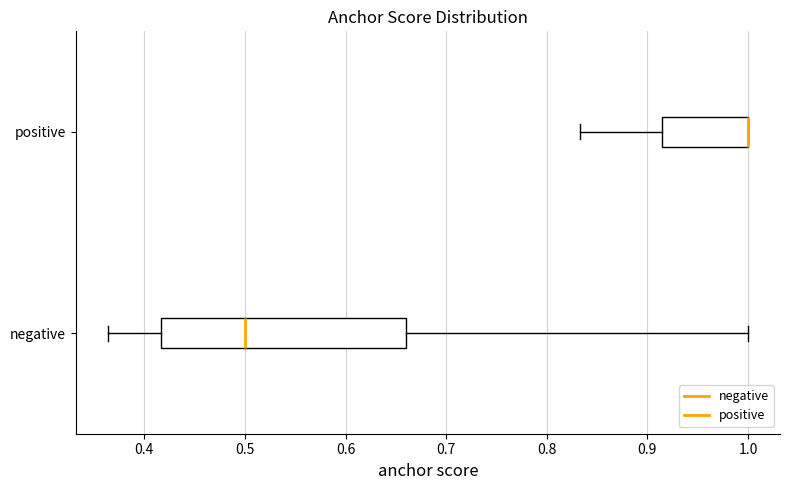

Which box is the widest, from its left edge to its right edge?

negative